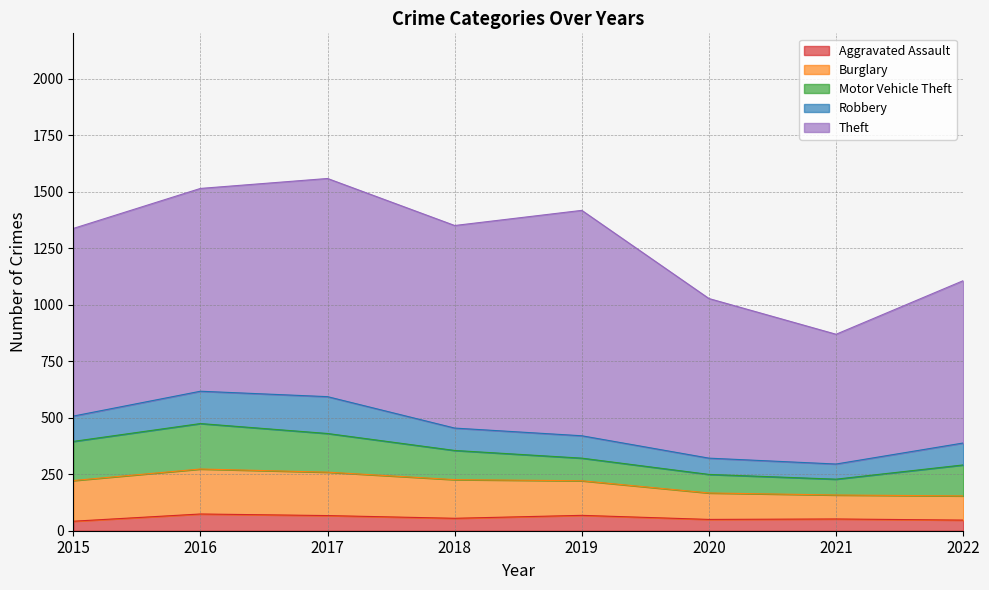

Rank the series at 2016 from lowest to highest value.

Aggravated Assault, Robbery, Burglary, Motor Vehicle Theft, Theft